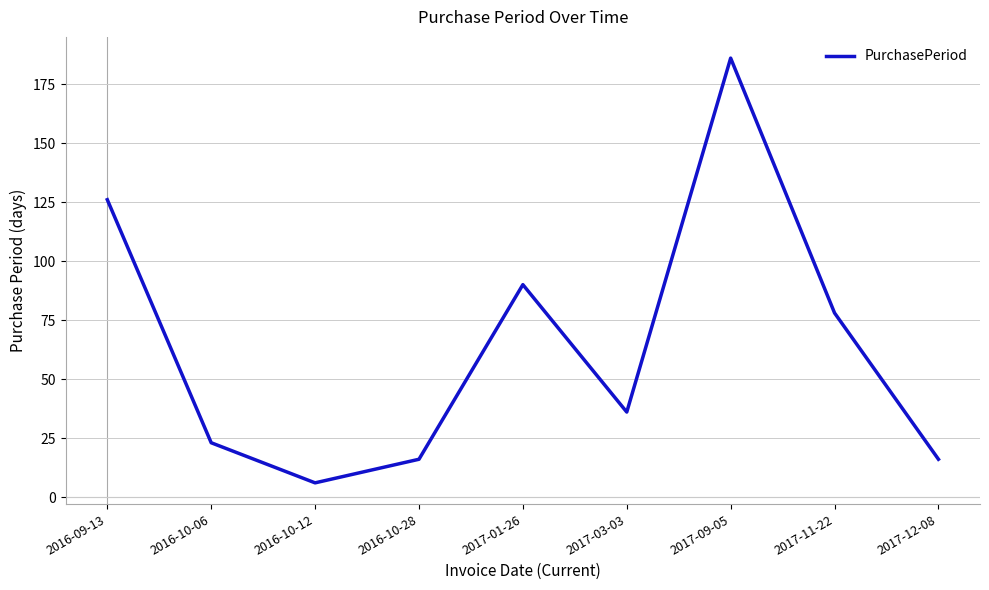

What is the change in value from 2016-09-13 to 2016-10-12?

-120